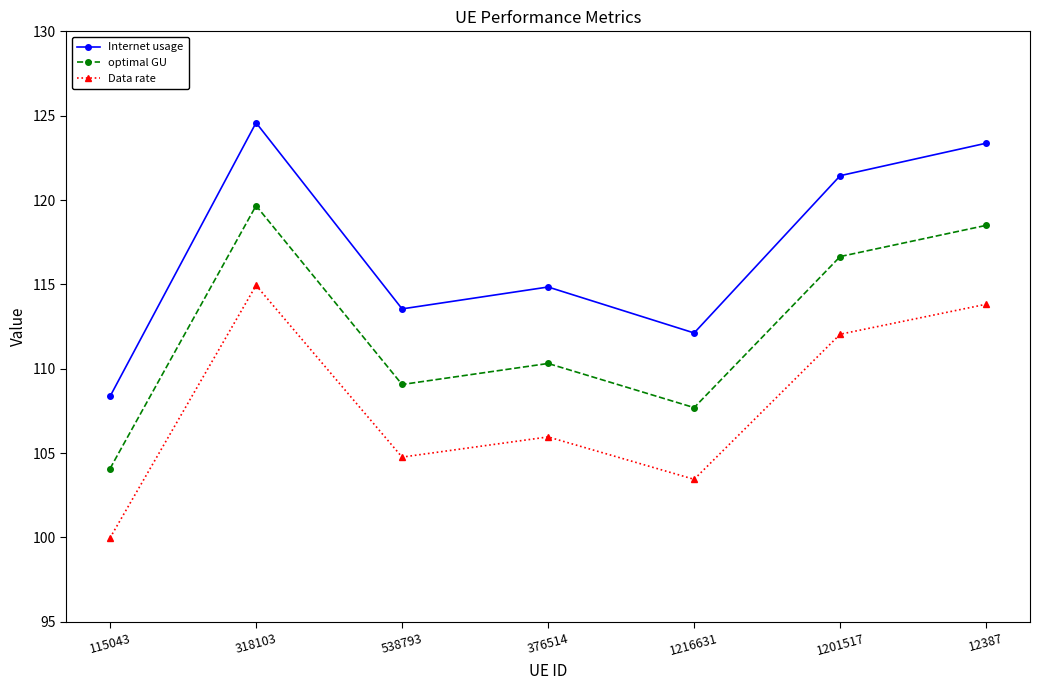

How many categories are shown in the chart?

7